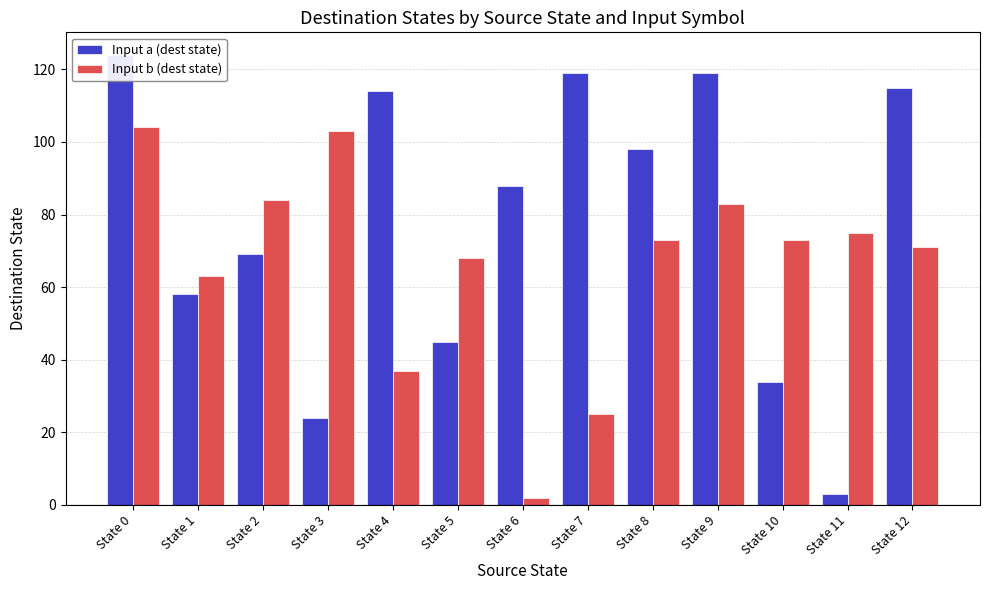

Rank the series at State 3 from lowest to highest value.

Input a (dest state), Input b (dest state)